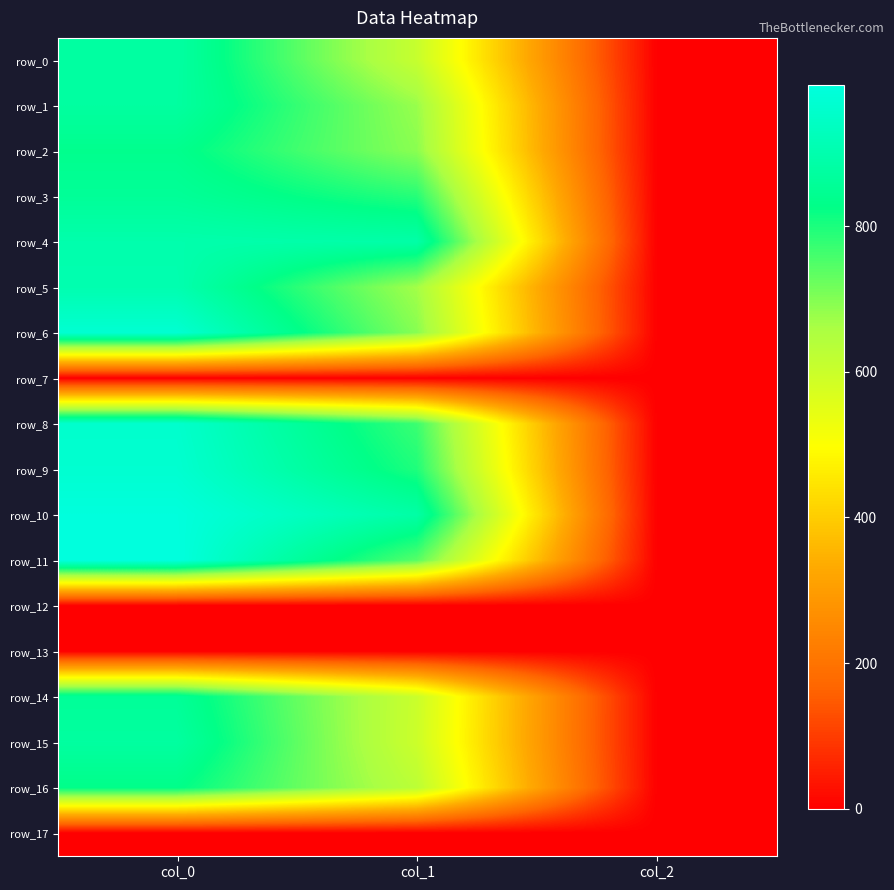

What is the sum of the row_16 values at col_2 and col_0?

832.0